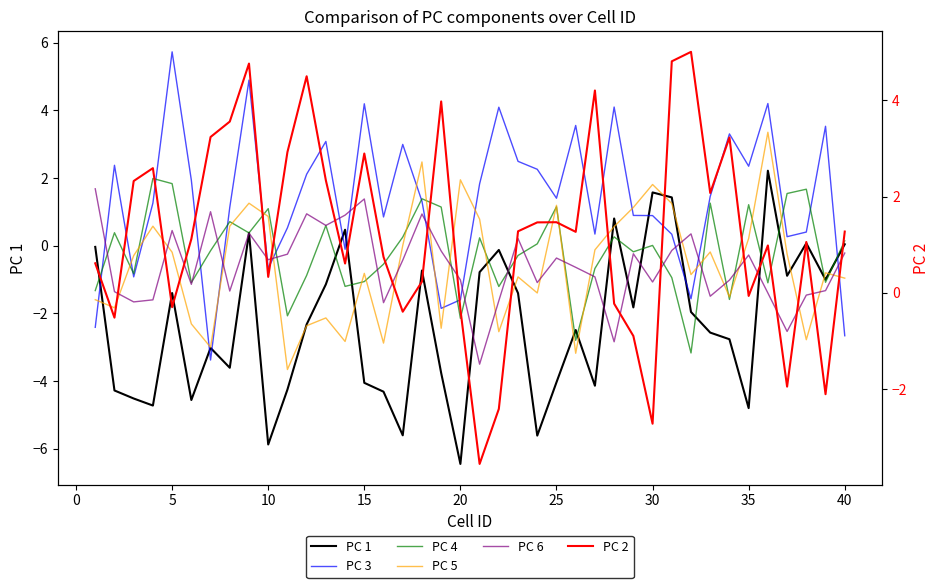

How many data points in PC 5 are less than 0?

25